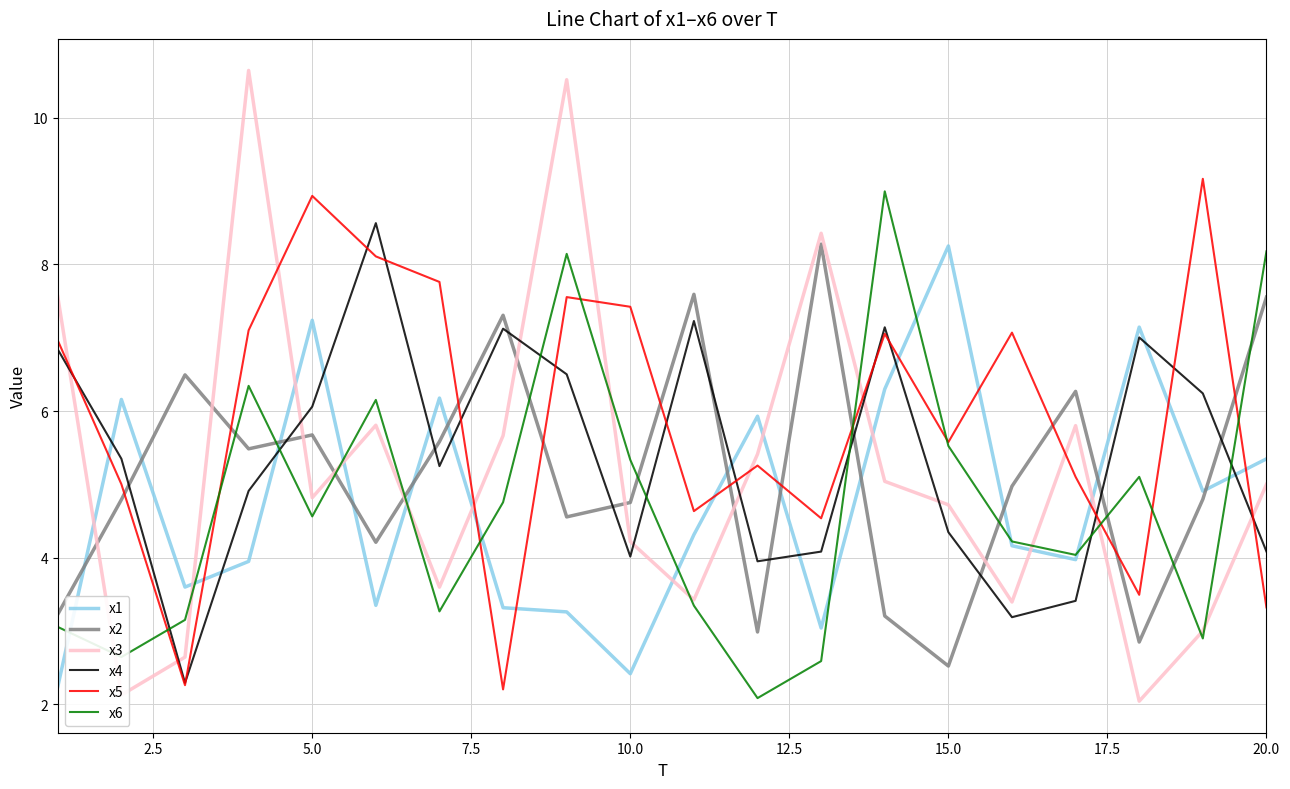

True or false: x5 and x3 intersect in this chart.

True